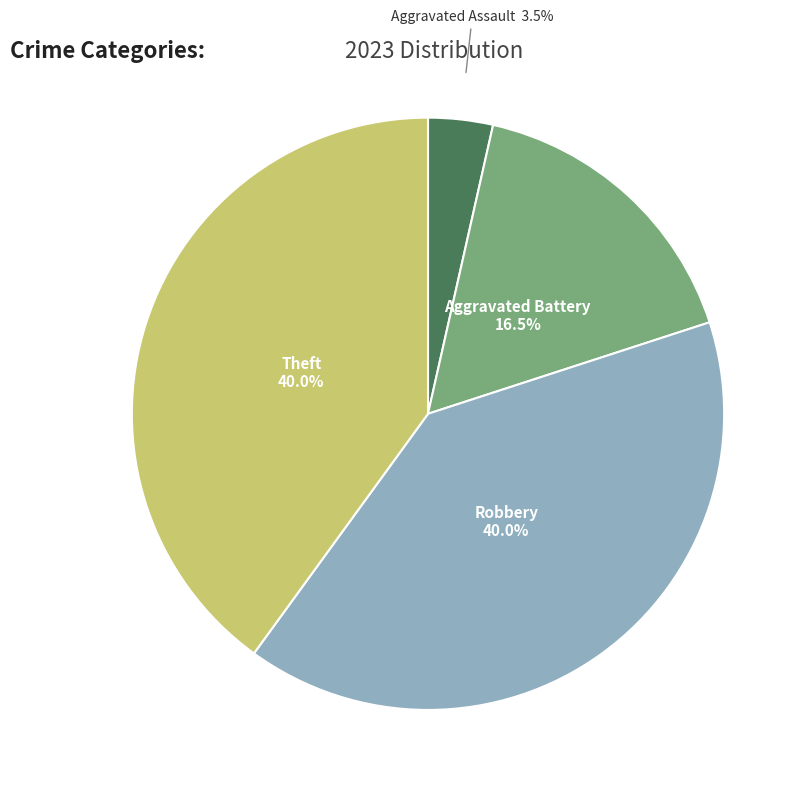

Is there any slice that represents more than half of the pie?

No